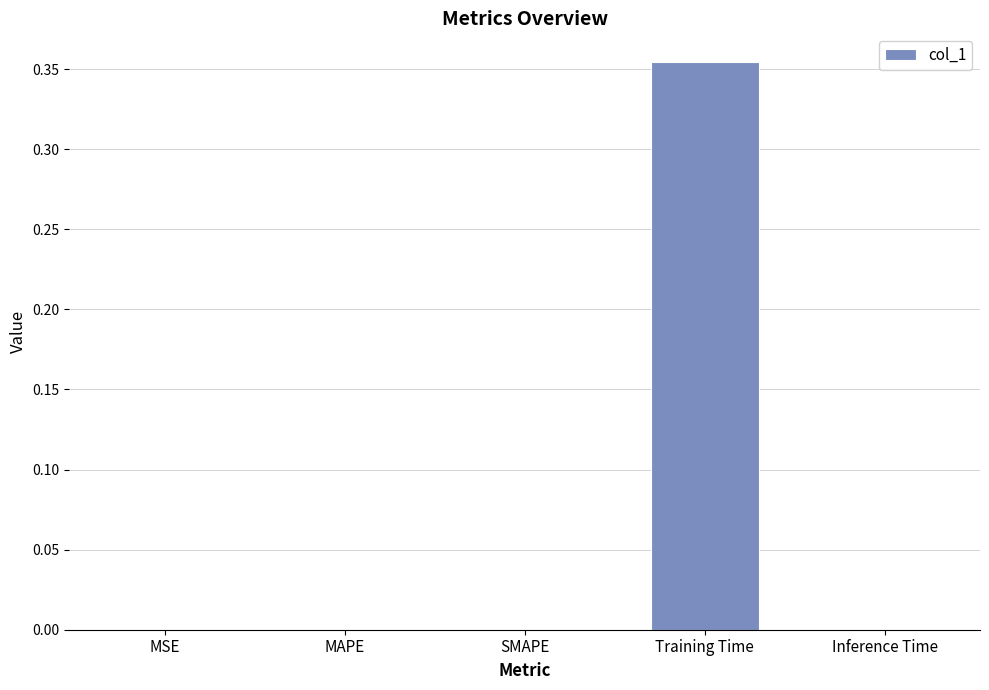

True or false: the data shows 0.0 at Inference Time.

True